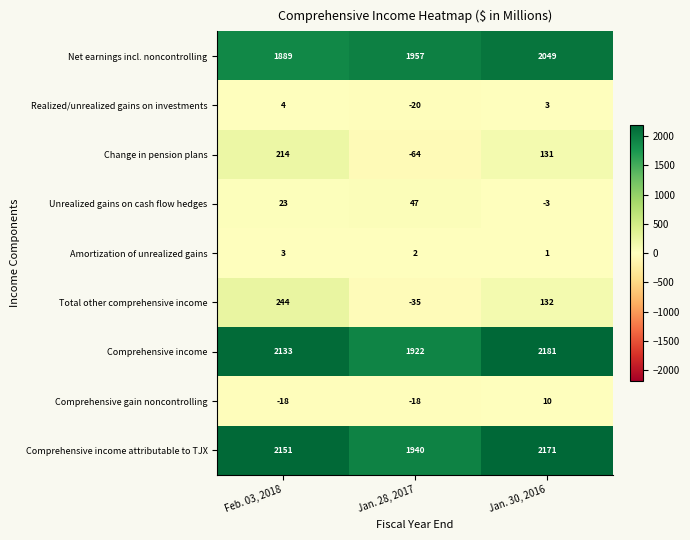

What is the minimum value shown in the chart?

-64